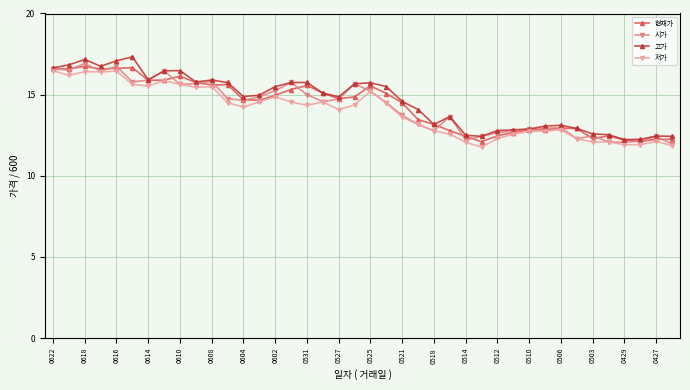

What is the minimum value for 현재가?

12.1